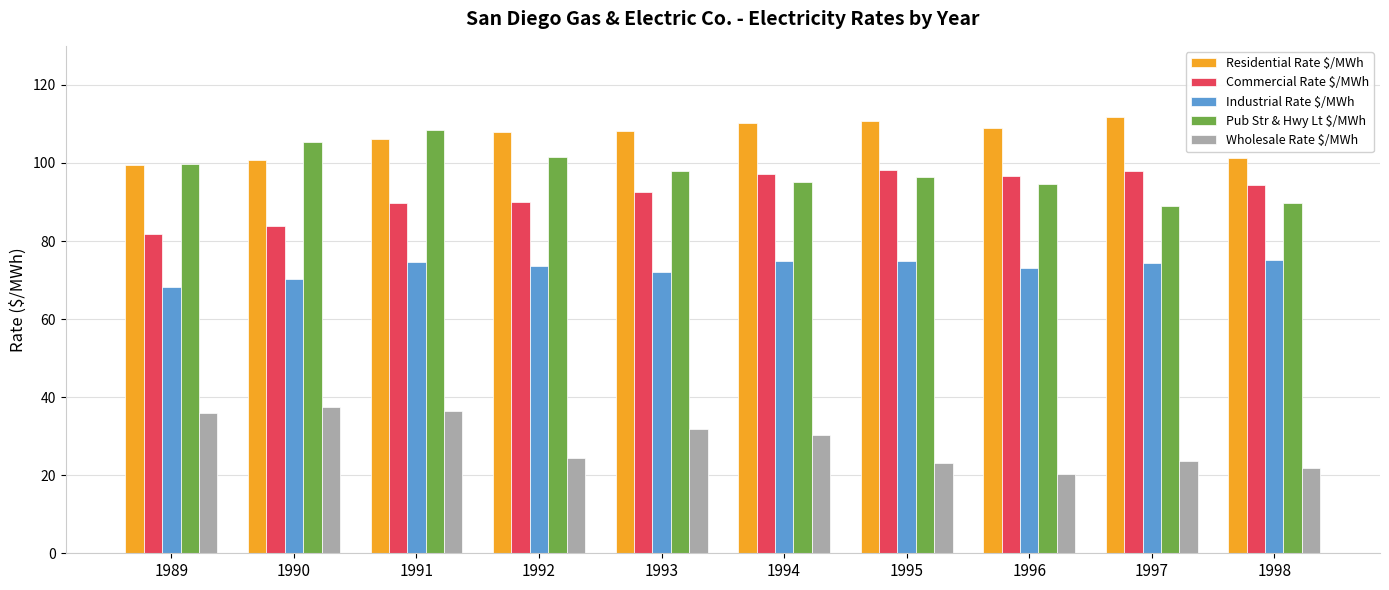

How many bars are there in each group?

5